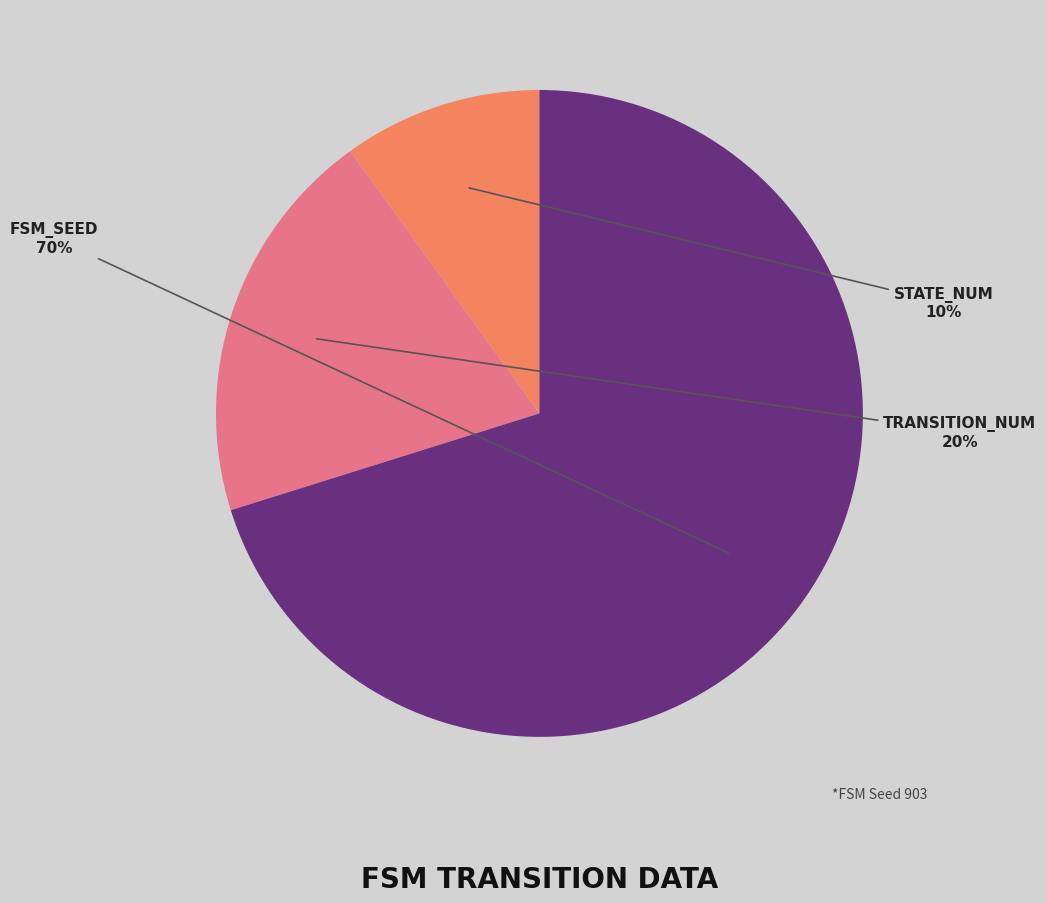

To the nearest percent, what is the average slice percentage?

33%